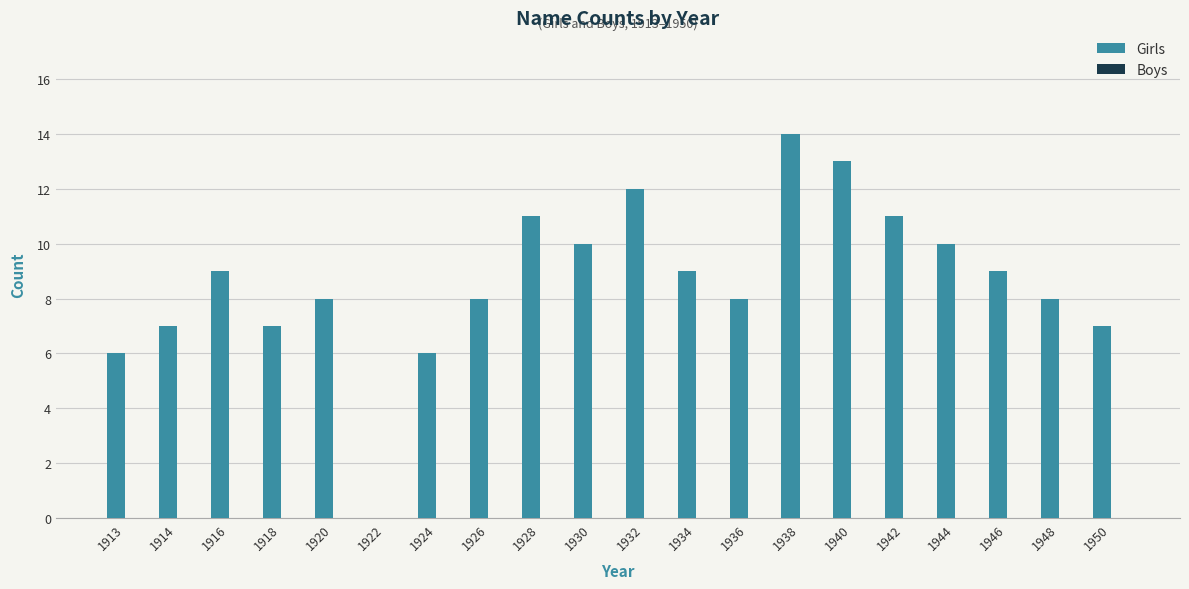

What is the sum of all values?

173